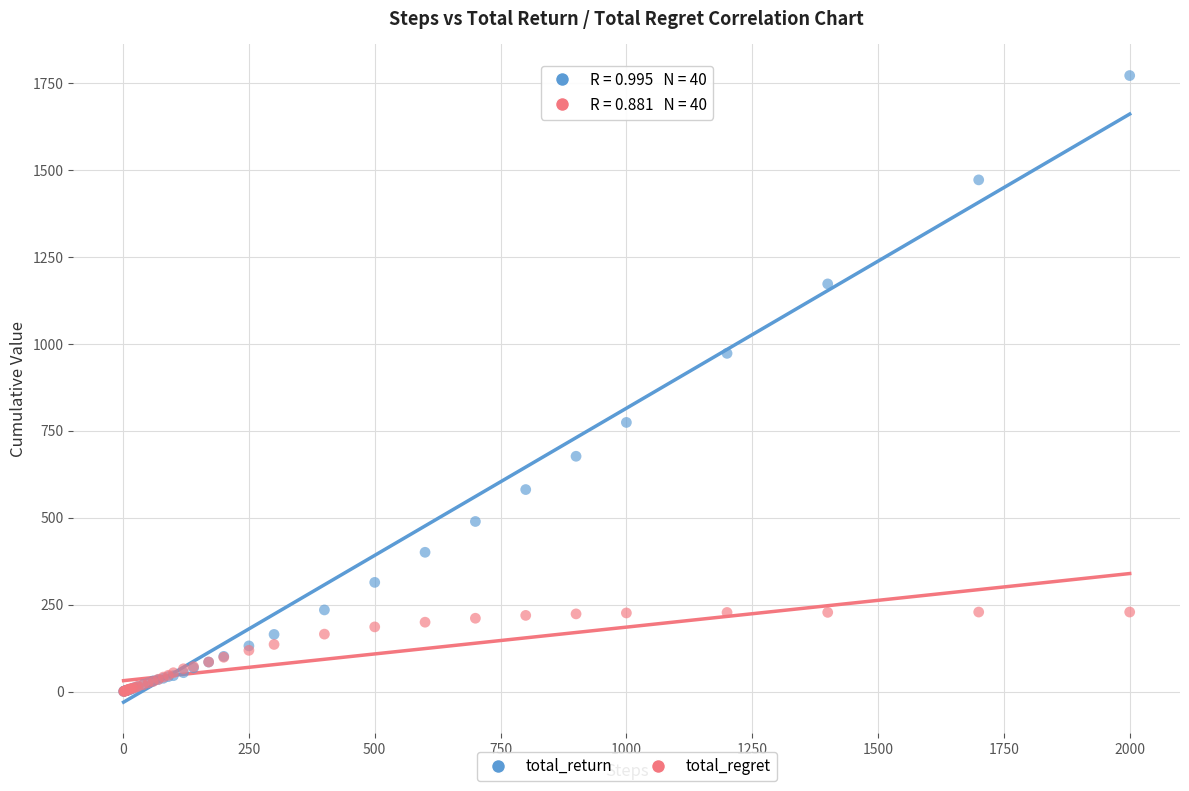

In the total_return series, what Y value is closest to 885?

972.5